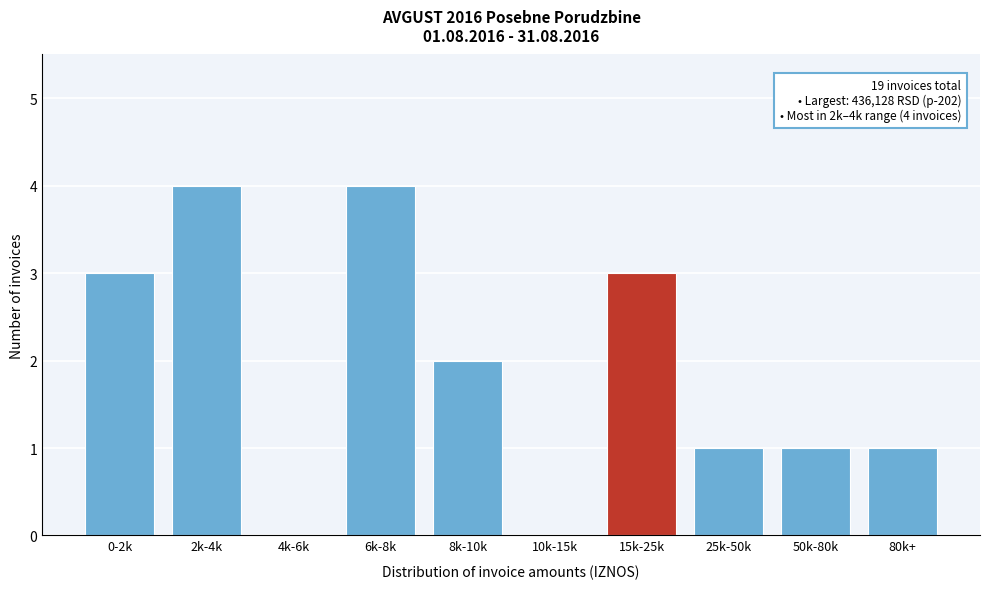

Reading left to right, what are all the values shown in this chart?

0-2k=3	2k-4k=4	4k-6k=0	6k-8k=4	8k-10k=2	10k-15k=0	15k-25k=3	25k-50k=1	50k-80k=1	80k+=1